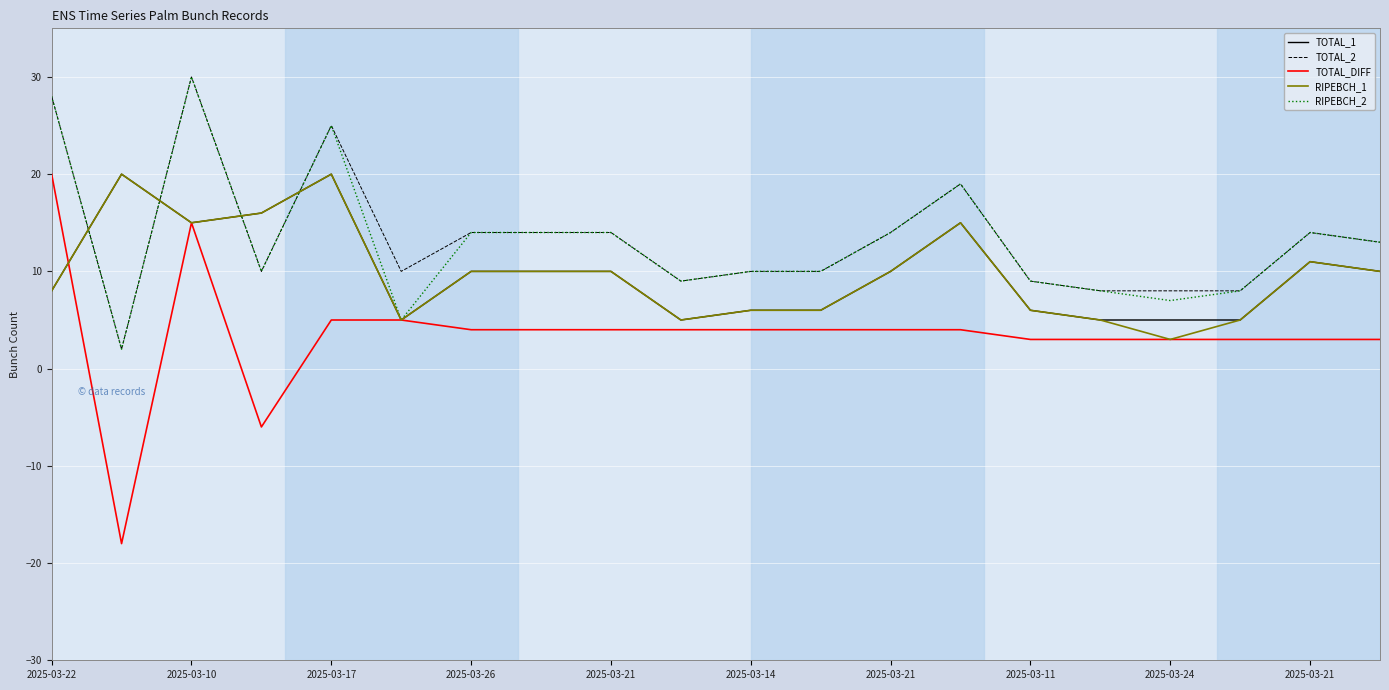

What is the maximum value shown in the chart?

30